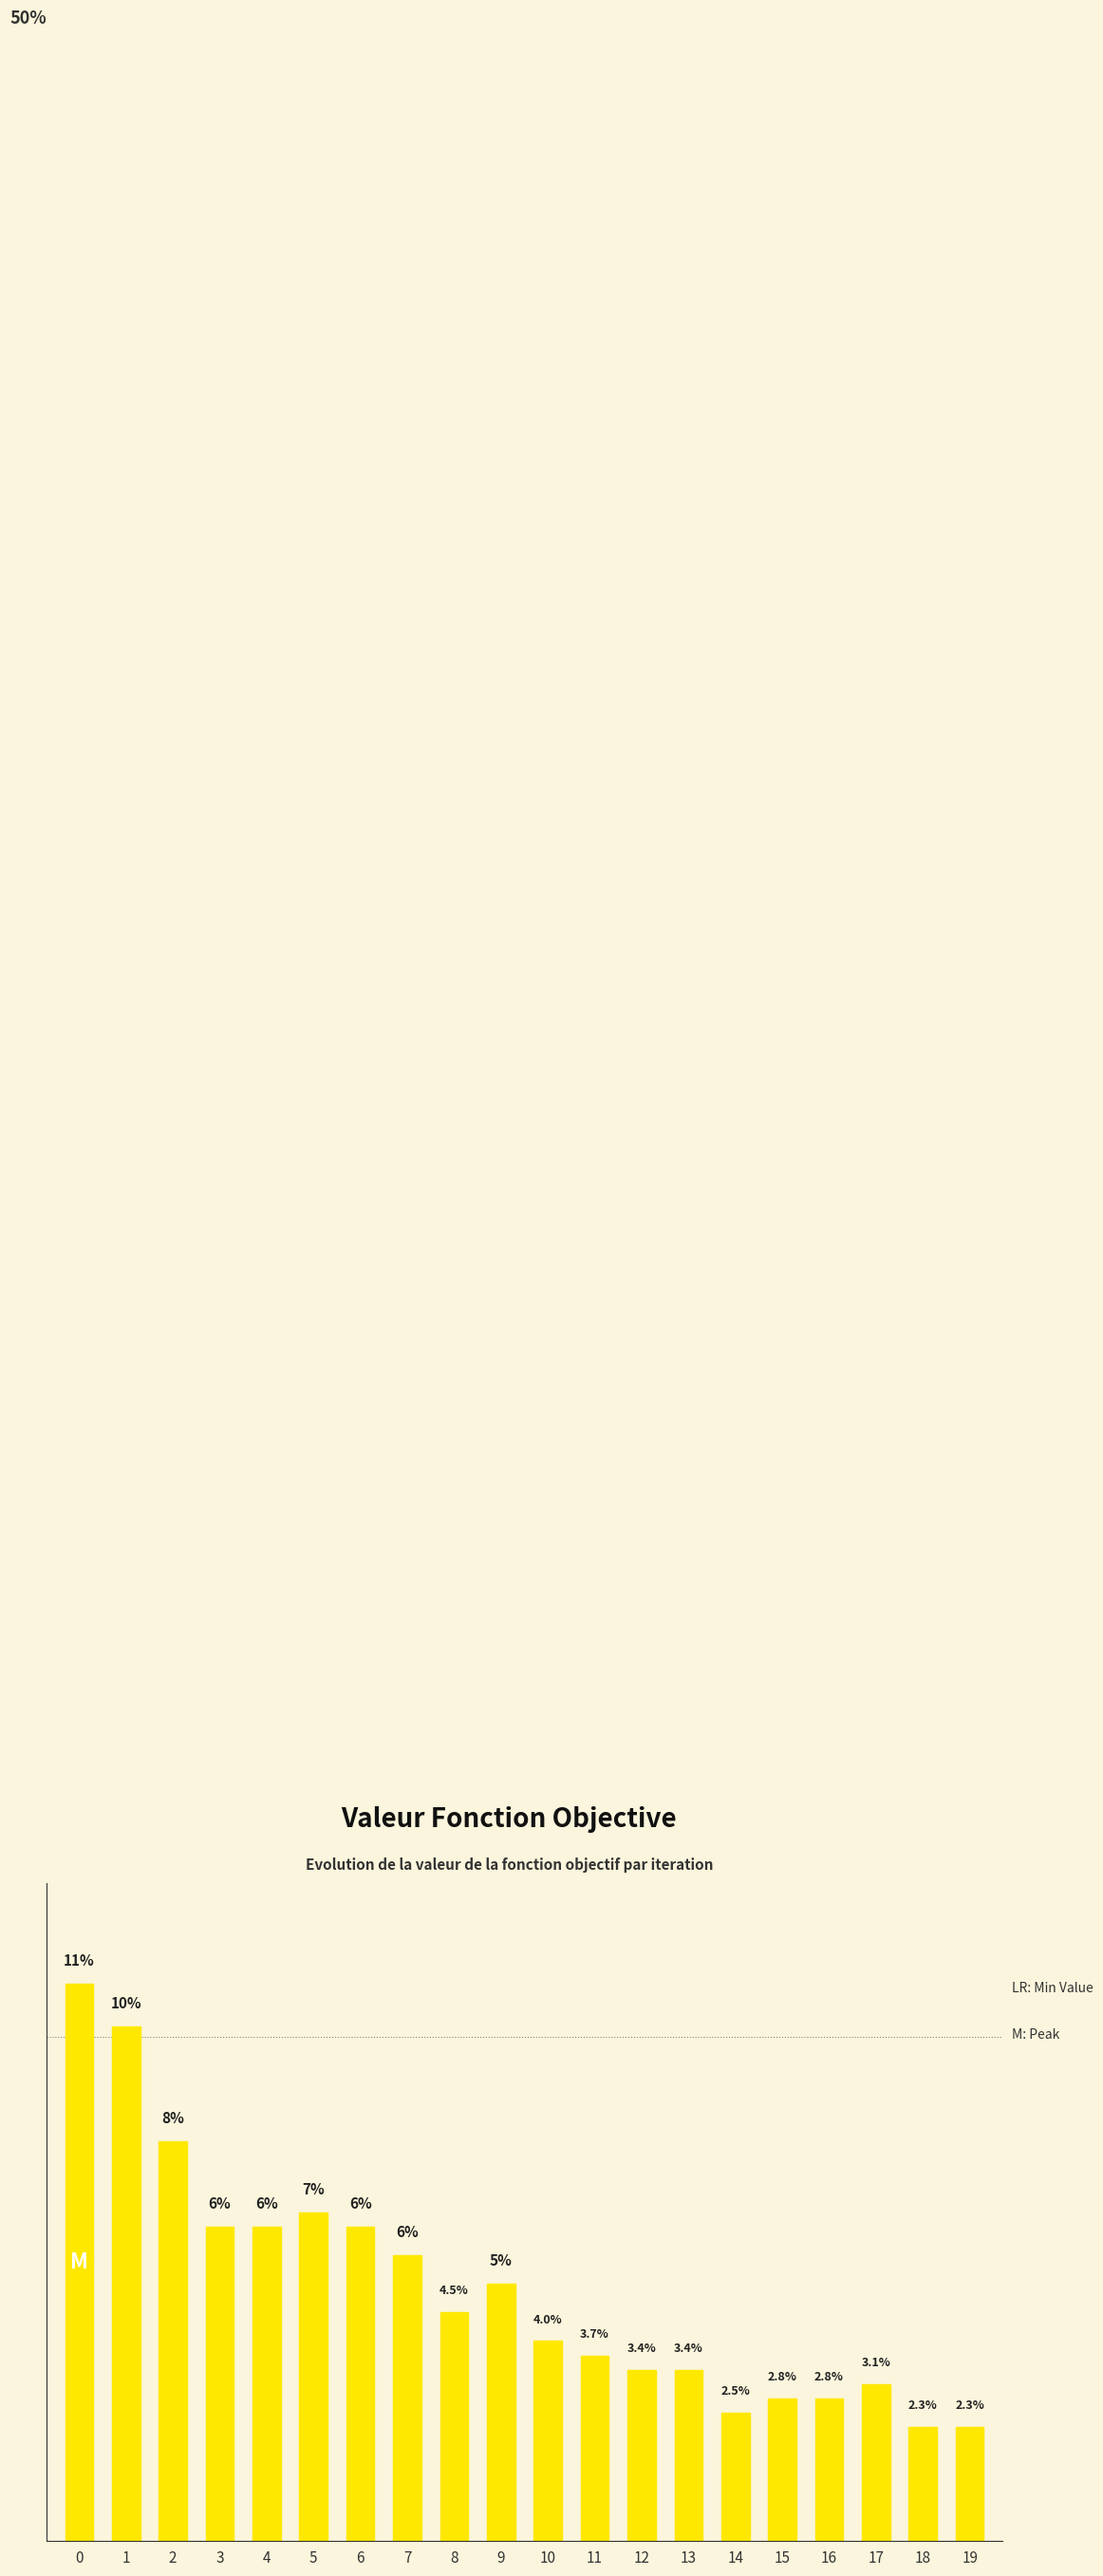

Are the bars horizontal?

No